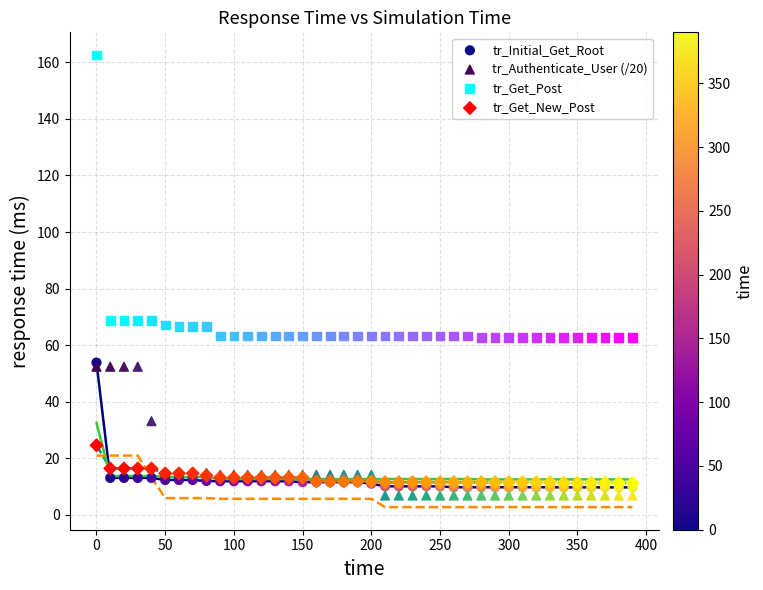

In the tr_Initial_Get_Root series, what Y value is closest to 31?

13.1